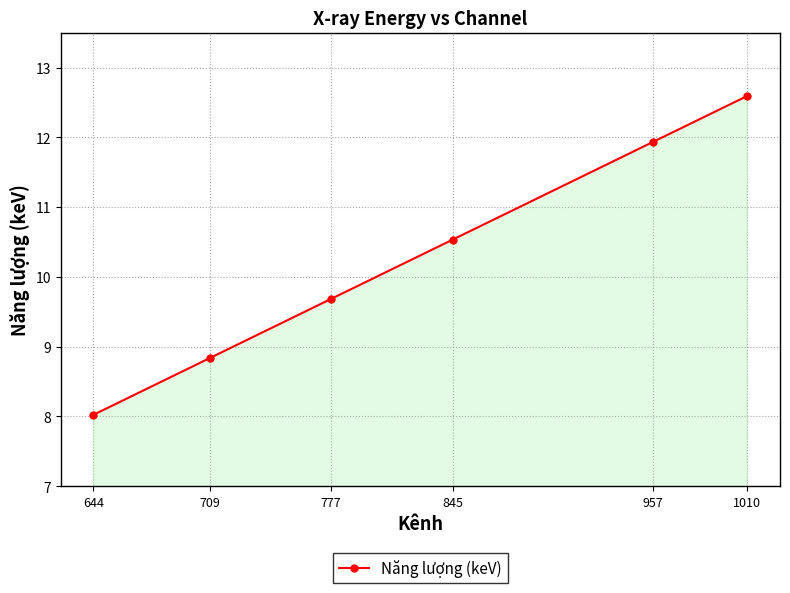

Where does the data first go above 10?

845